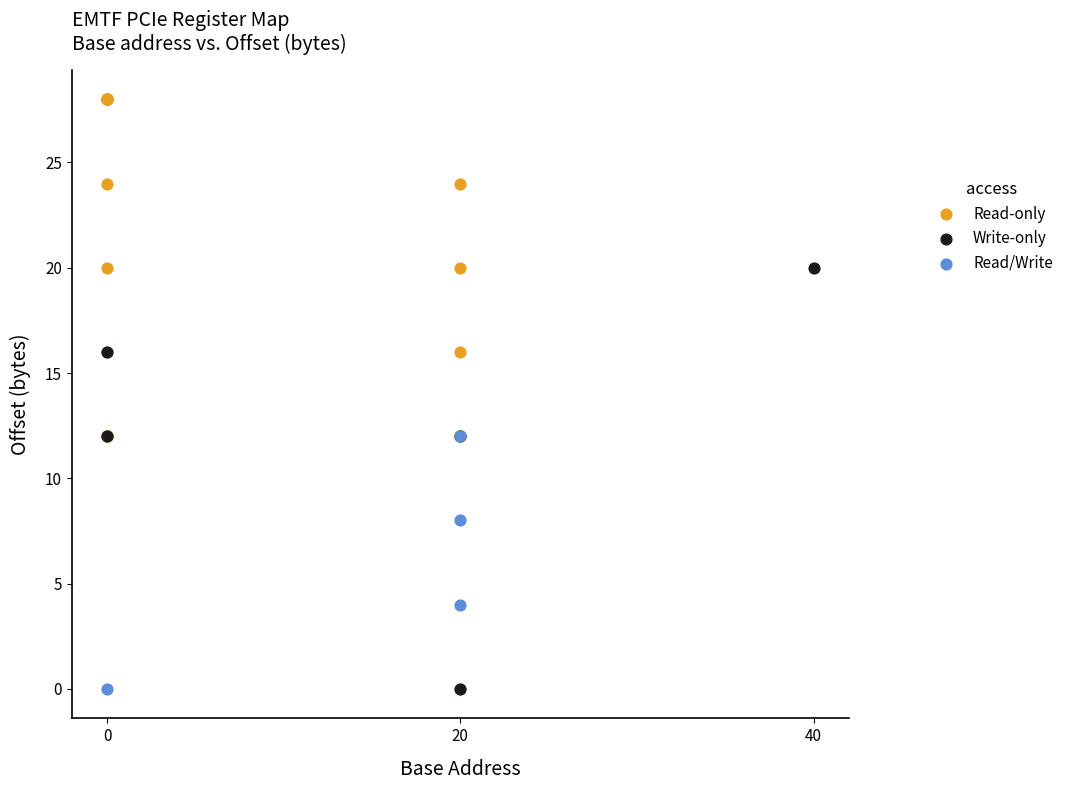

Which series has the widest spread of Y values?

Read-only